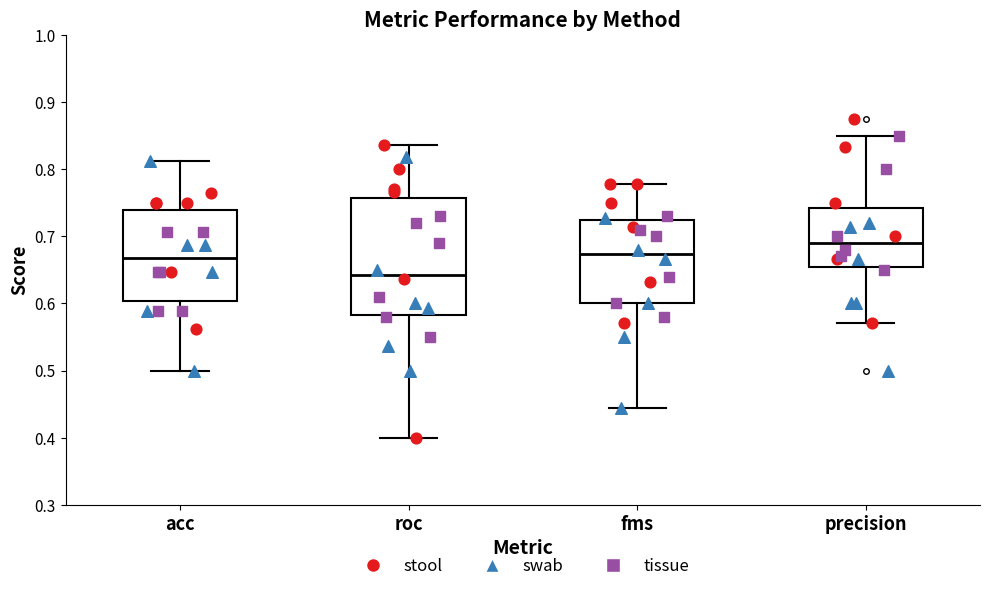

Which box is the tallest, from its lower edge to its upper edge?

roc